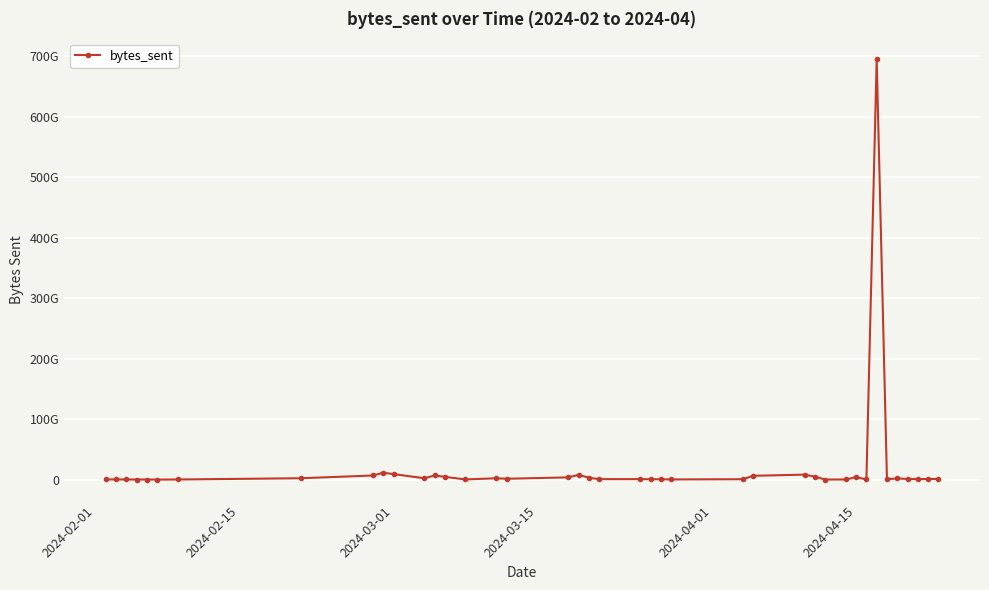

Does the chart have visible grid lines?

Yes